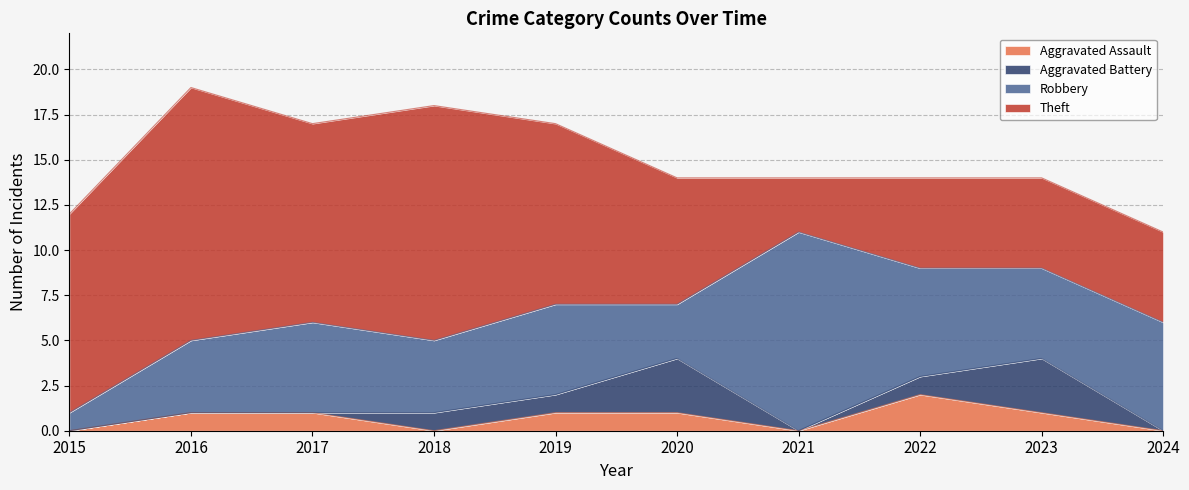

Reading right to left, transcribe all the data shown in this chart.

Aggravated Assault: 2024=0	2023=1	2022=2	2021=0	2020=1	2019=1	2018=0	2017=1	2016=1	2015=0
Aggravated Battery: 2024=0	2023=3	2022=1	2021=0	2020=3	2019=1	2018=1	2017=0	2016=0	2015=0
Robbery: 2024=6	2023=5	2022=6	2021=11	2020=3	2019=5	2018=4	2017=5	2016=4	2015=1
Theft: 2024=5	2023=5	2022=5	2021=3	2020=7	2019=10	2018=13	2017=11	2016=14	2015=11